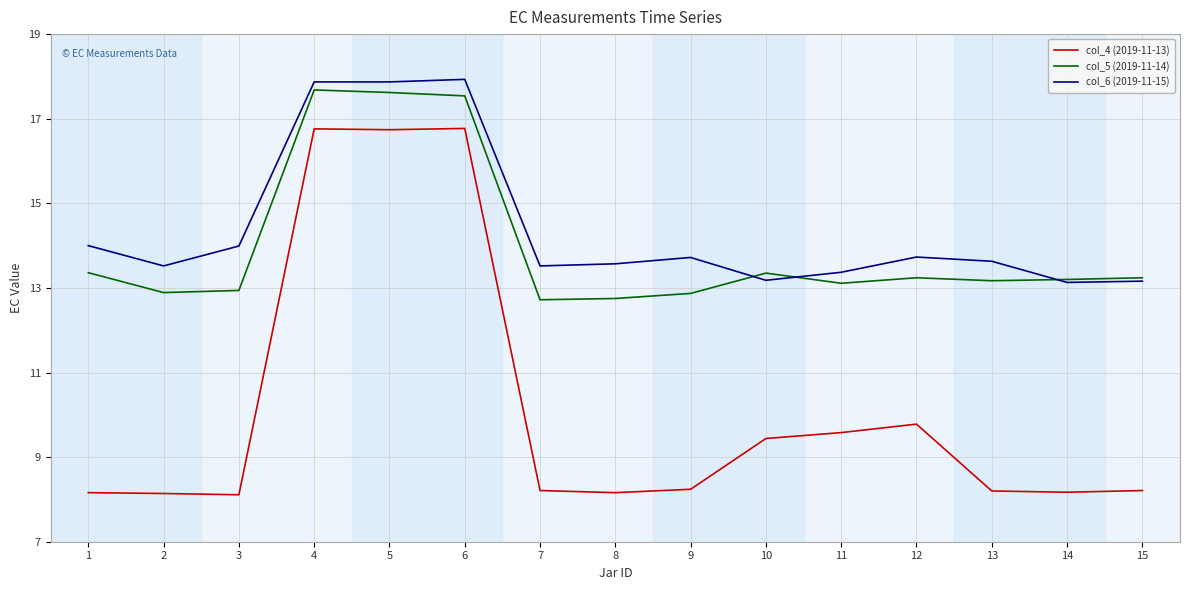

What are all the series names shown in the legend?

col_4 (2019-11-13), col_5 (2019-11-14), col_6 (2019-11-15)